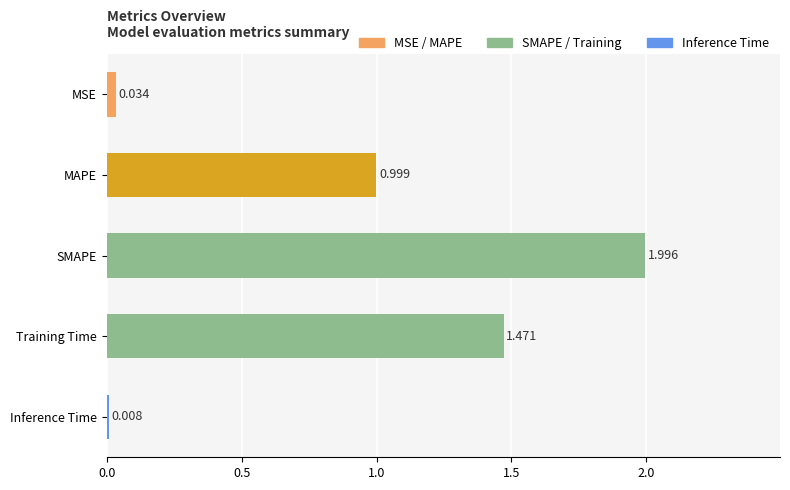

Where is the data nearest to the value 1?

MAPE